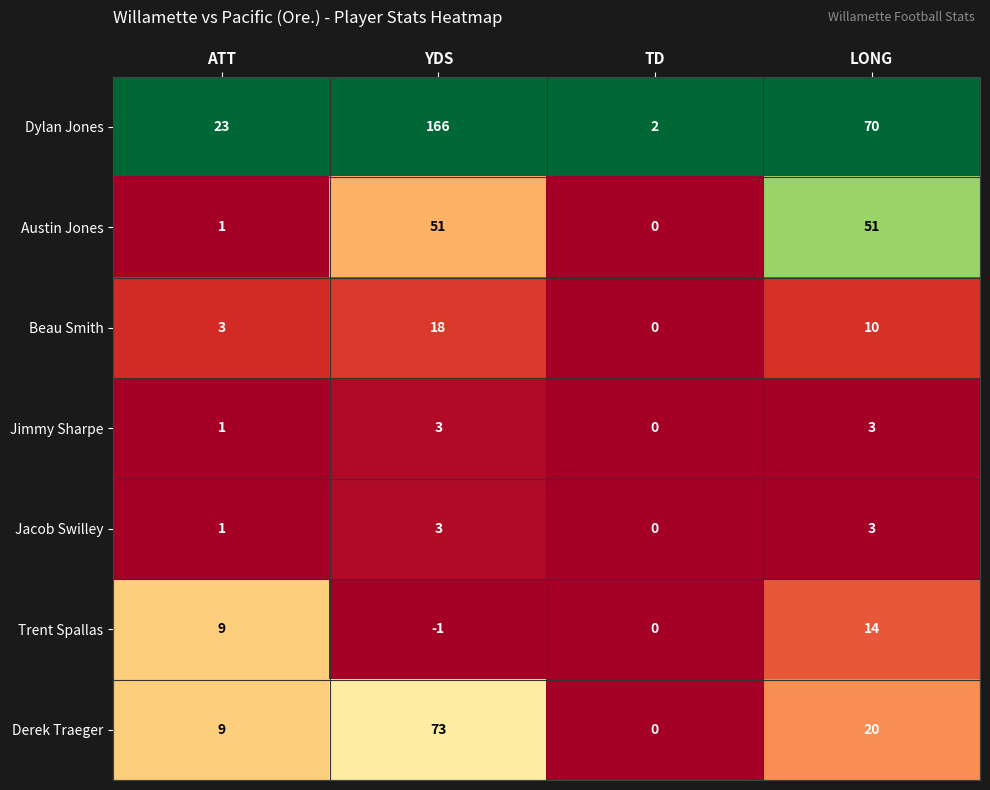

What is the difference between the maximum and second lowest values in the Trent Spallas series?

14